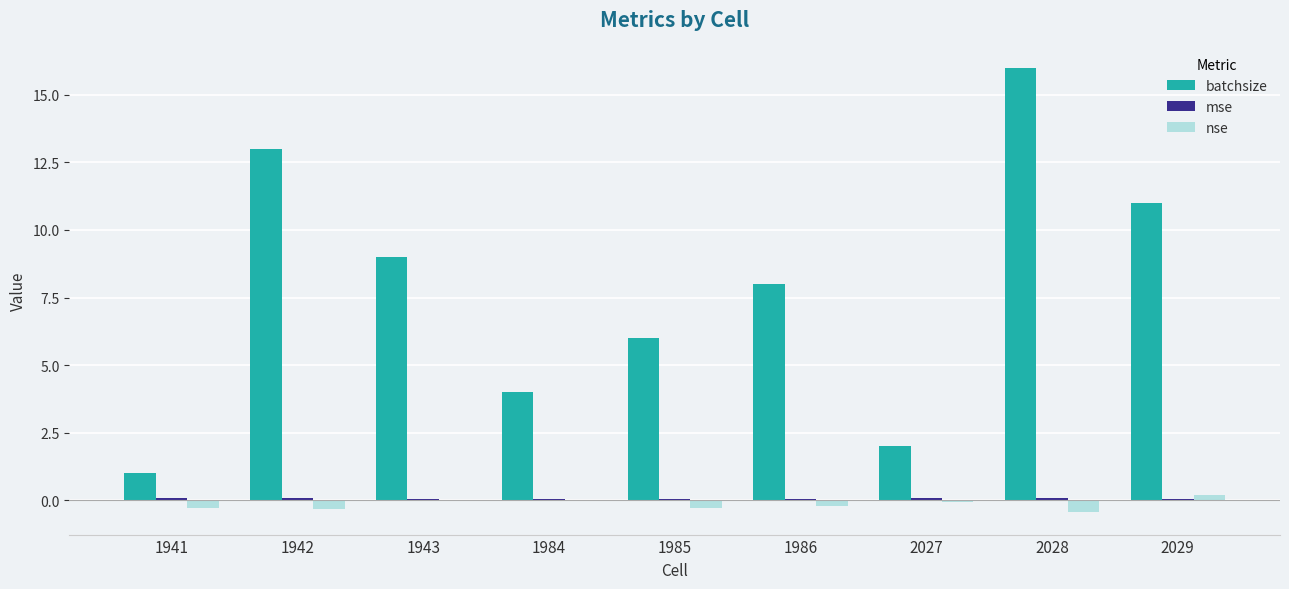

Is it true that batchsize equals 1.0 at 1941?

True